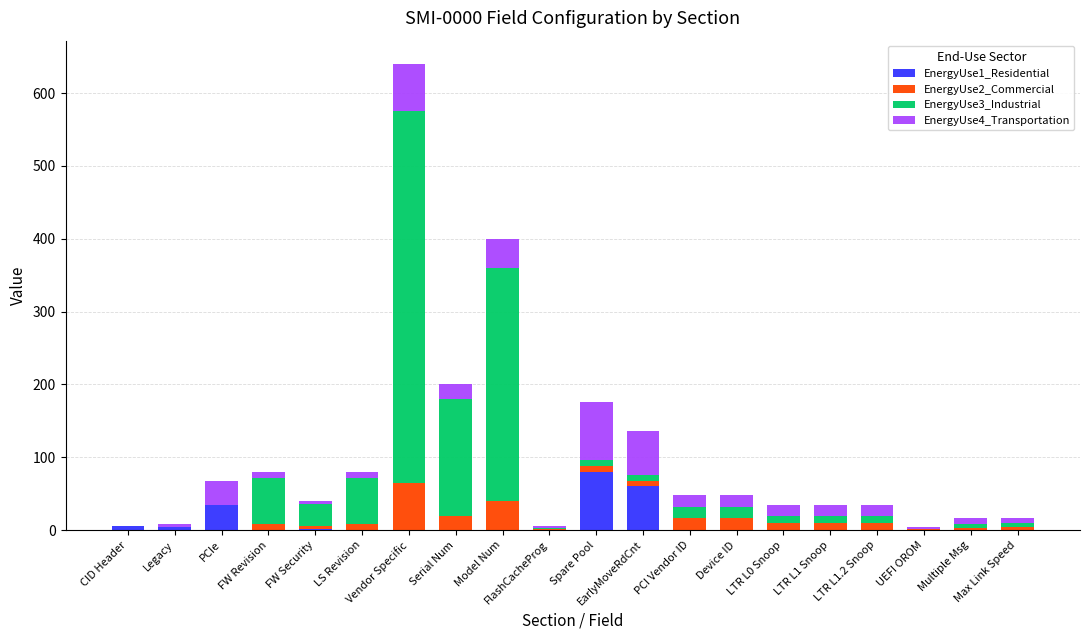

Is it true that EnergyUse1_Residential equals 60 at EarlyMoveRdCnt?

True